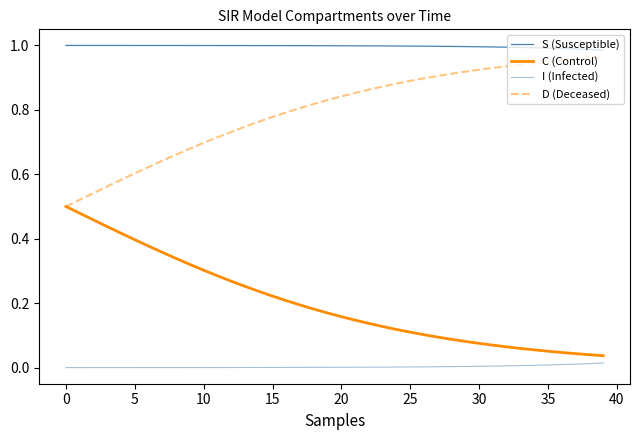

Reading left to right, list all the values displayed in this chart.

S (Susceptible): 1.0	1.0	1.0	1.0	1.0	1.0	1.0	1.0	1.0	1.0	1.0	1.0	1.0	1.0	1.0	1.0	1.0	1.0	1.0	1.0	1.0	1.0	1.0	1.0	1.0	1.0	1.0	1.0	1.0	1.0	1.0	1.0	1.0	1.0	1.0	1.0	1.0	1.0	1.0	1.0
C (Control): 0.5	0.5	0.5	0.4	0.4	0.4	0.4	0.4	0.3	0.3	0.3	0.3	0.3	0.3	0.2	0.2	0.2	0.2	0.2	0.2	0.2	0.1	0.1	0.1	0.1	0.1	0.1	0.1	0.1	0.1	0.1	0.1	0.1	0.1	0.1	0.1	0.0	0.0	0.0	0.0
I (Infected): 0.0	0.0	0.0	0.0	0.0	0.0	0.0	0.0	0.0	0.0	0.0	0.0	0.0	0.0	0.0	0.0	0.0	0.0	0.0	0.0	0.0	0.0	0.0	0.0	0.0	0.0	0.0	0.0	0.0	0.0	0.0	0.0	0.0	0.0	0.0	0.0	0.0	0.0	0.0	0.0
D (Deceased): 0.5	0.5	0.5	0.6	0.6	0.6	0.6	0.6	0.7	0.7	0.7	0.7	0.7	0.7	0.8	0.8	0.8	0.8	0.8	0.8	0.8	0.9	0.9	0.9	0.9	0.9	0.9	0.9	0.9	0.9	0.9	0.9	0.9	0.9	0.9	0.9	1.0	1.0	1.0	1.0